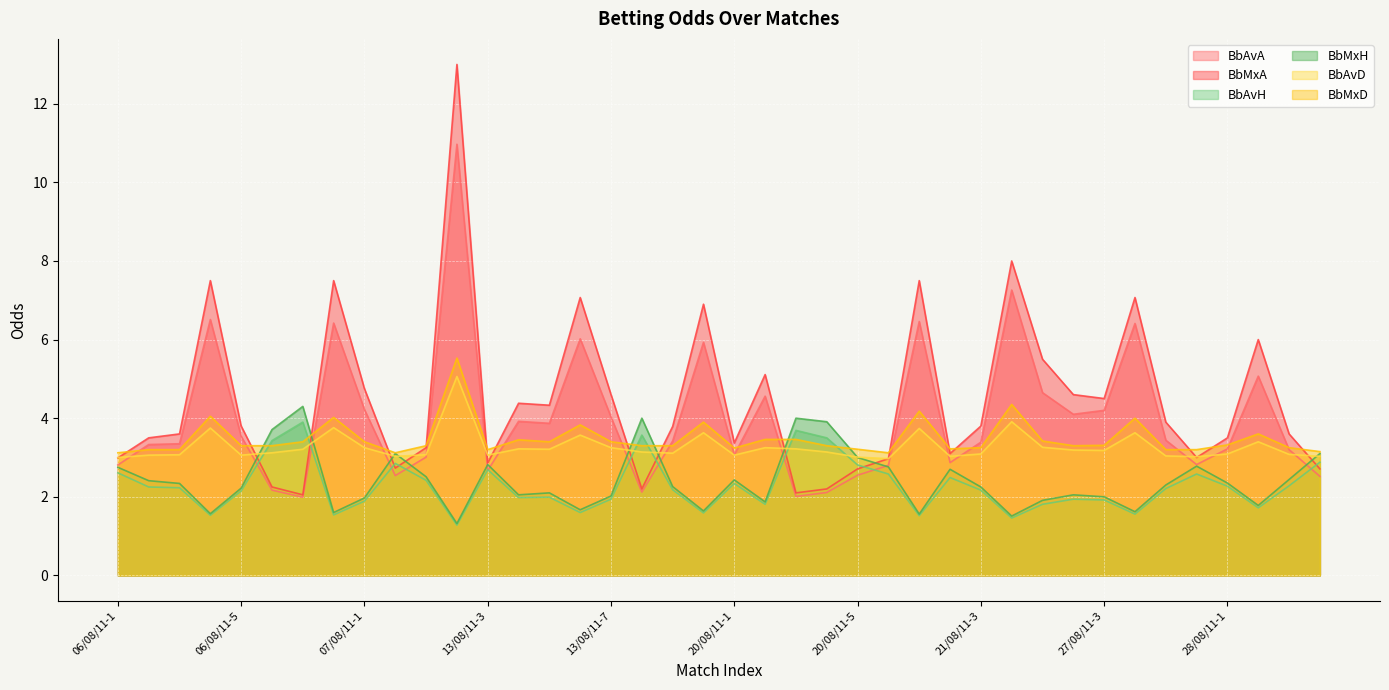

Rank the series by their maximum value, from highest to lowest.

BbMxA, BbAvA, BbMxD, BbAvD, BbMxH, BbAvH